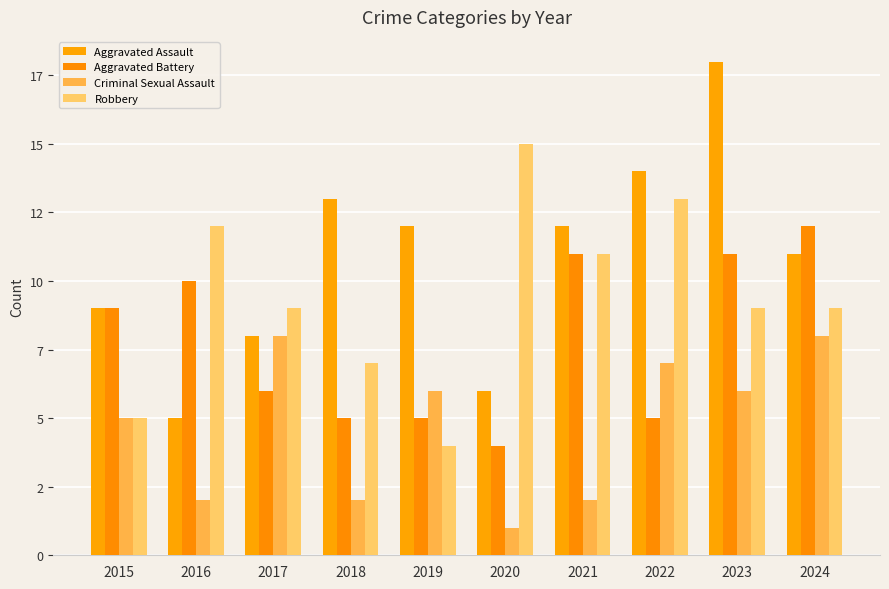

What is the spread (max minus min) of values at 2020?

14